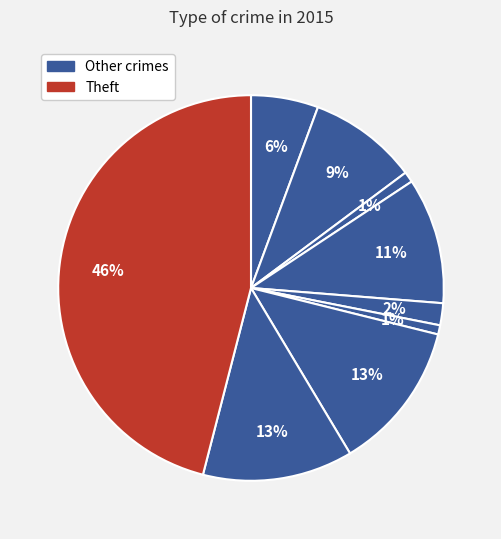

How many slices are in this pie chart?

9